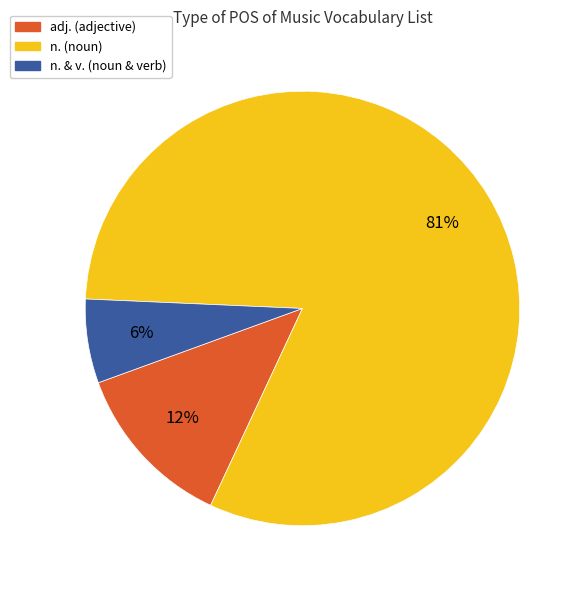

Does any single category account for the majority?

Yes